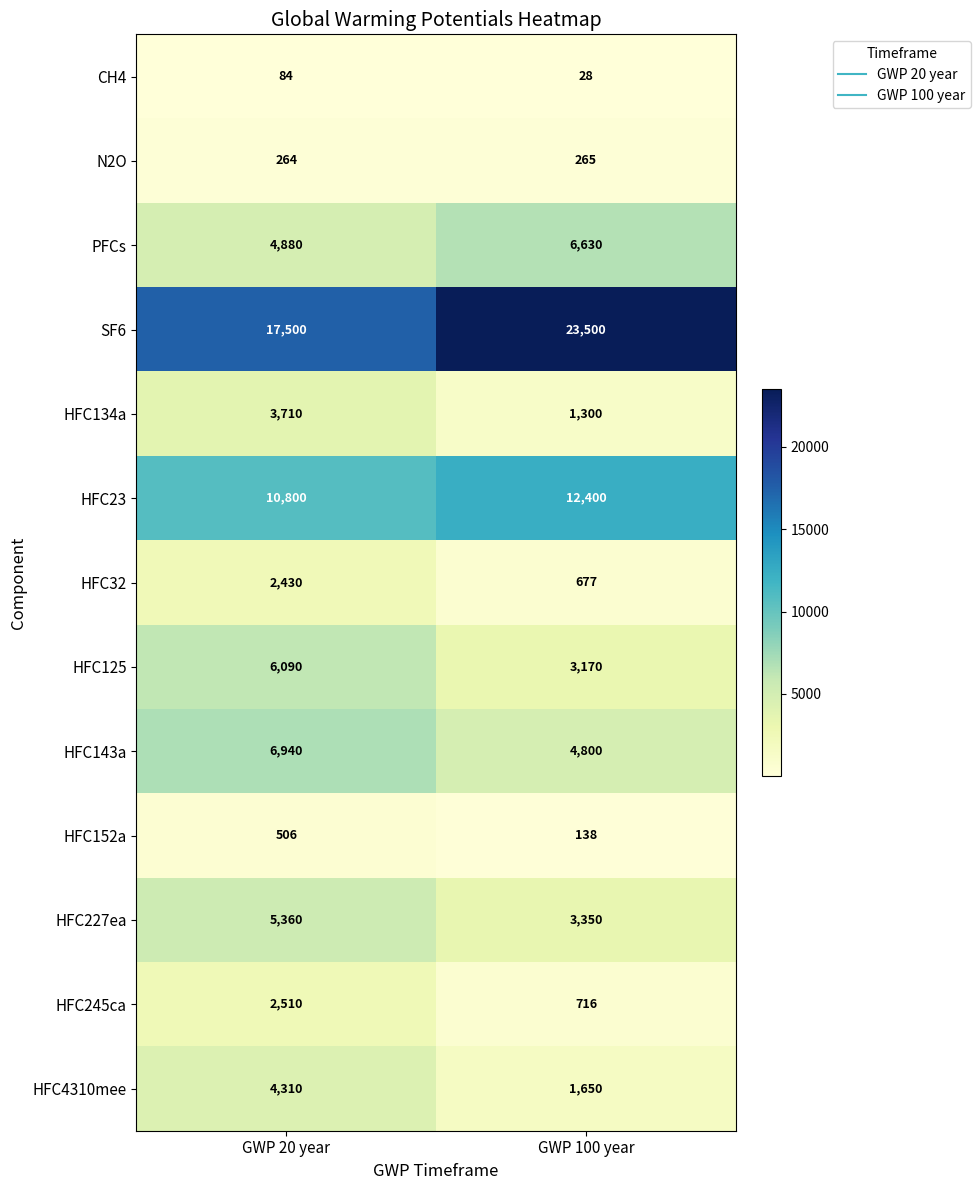

Reading left to right, list all the values displayed in this chart.

CH4: GWP 20 year=84	GWP 100 year=28
N2O: GWP 20 year=264	GWP 100 year=265
PFCs: GWP 20 year=4880	GWP 100 year=6630
SF6: GWP 20 year=17500	GWP 100 year=23500
HFC134a: GWP 20 year=3710	GWP 100 year=1300
HFC23: GWP 20 year=10800	GWP 100 year=12400
HFC32: GWP 20 year=2430	GWP 100 year=677
HFC125: GWP 20 year=6090	GWP 100 year=3170
HFC143a: GWP 20 year=6940	GWP 100 year=4800
HFC152a: GWP 20 year=506	GWP 100 year=138
HFC227ea: GWP 20 year=5360	GWP 100 year=3350
HFC245ca: GWP 20 year=2510	GWP 100 year=716
HFC4310mee: GWP 20 year=4310	GWP 100 year=1650